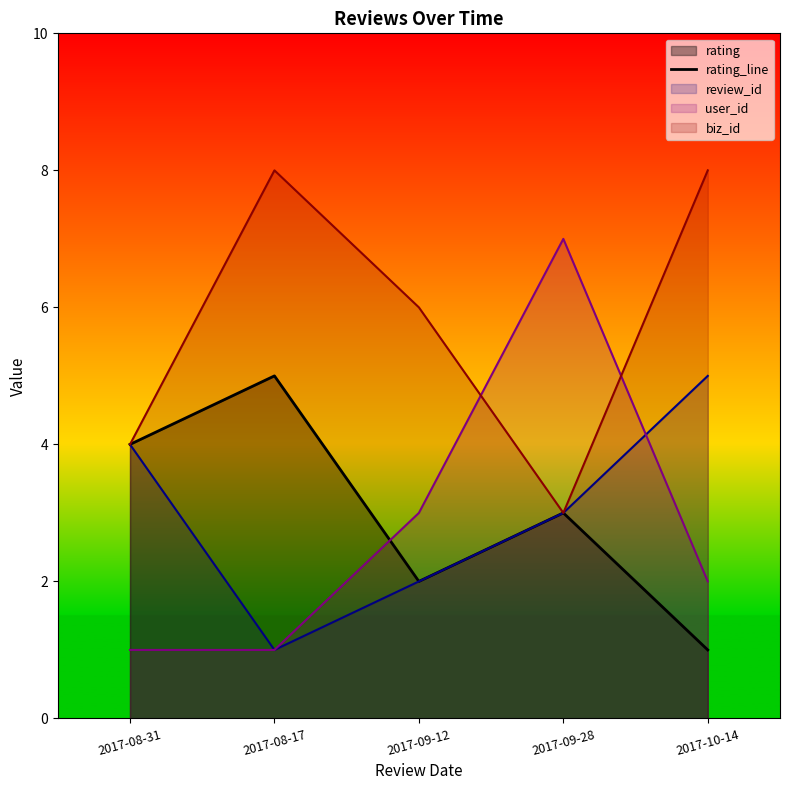

At which category does the data reach its first local peak?

2017-08-17